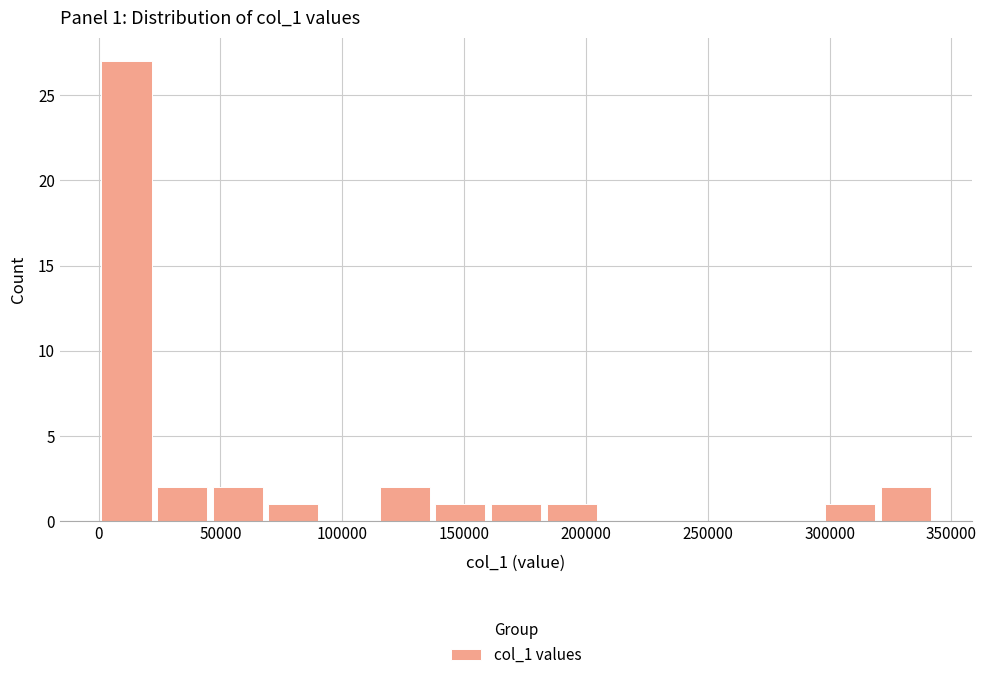

Which range on the x-axis has the tallest bar?

0 to 25000